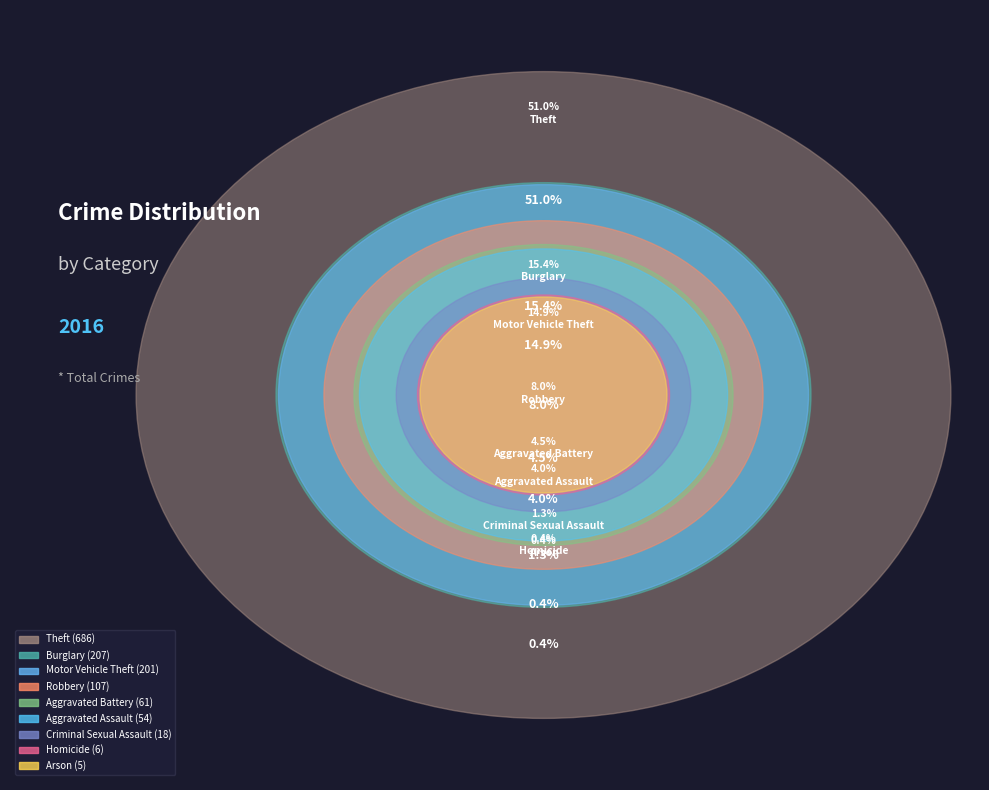

True or false: Motor Vehicle Theft accounts for 23% of the total.

False